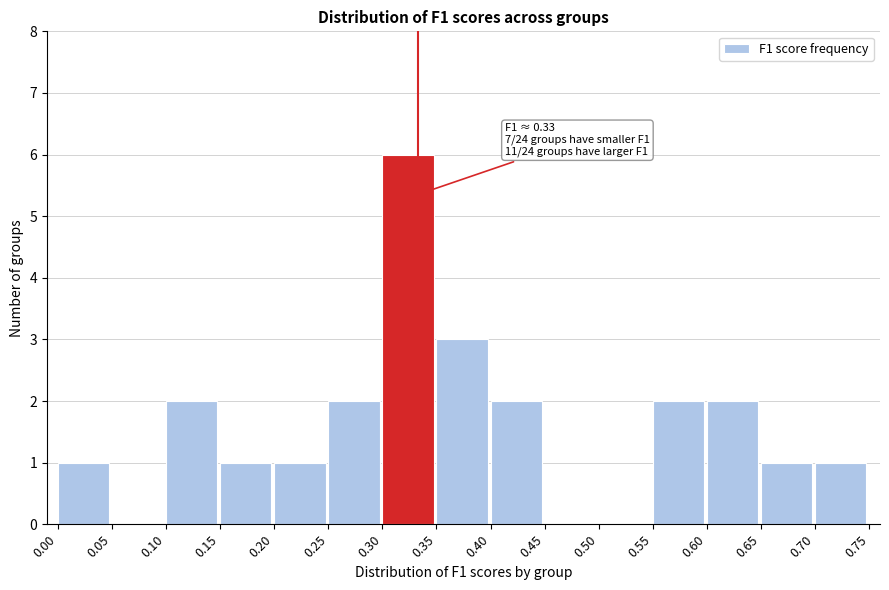

Which range on the x-axis has the tallest bar?

0.30 to 0.35